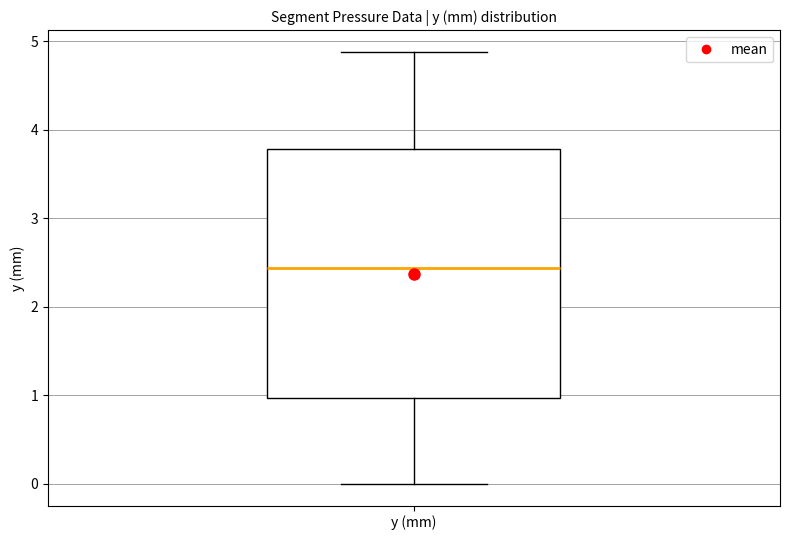

Transcribe this box plot: give where the median line is, the range the box spans, and where the two whiskers end, as read against the y-axis. The values are not printed on the chart, so give them approximately, as read against the axis.

median 2.4, box 1.0 to 3.8, whiskers 0.0 to 4.9